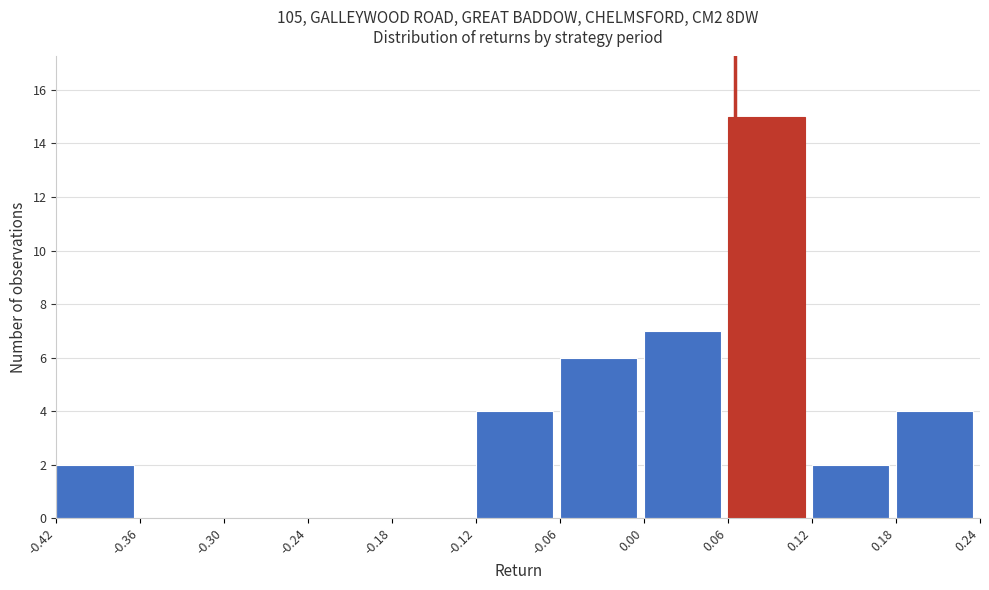

How tall is the bar that spans -0.12 to -0.06 on the x-axis? The values are not printed on the chart, so give them approximately, as read against the axis.

4